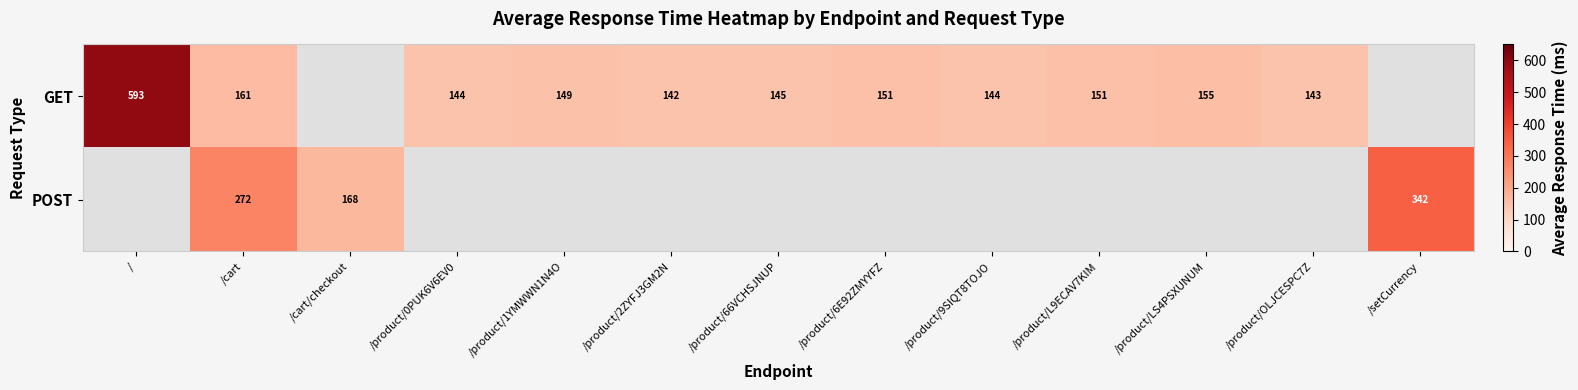

Is it true that GET equals 269.6 at /product/LS4PSXUNUM?

False